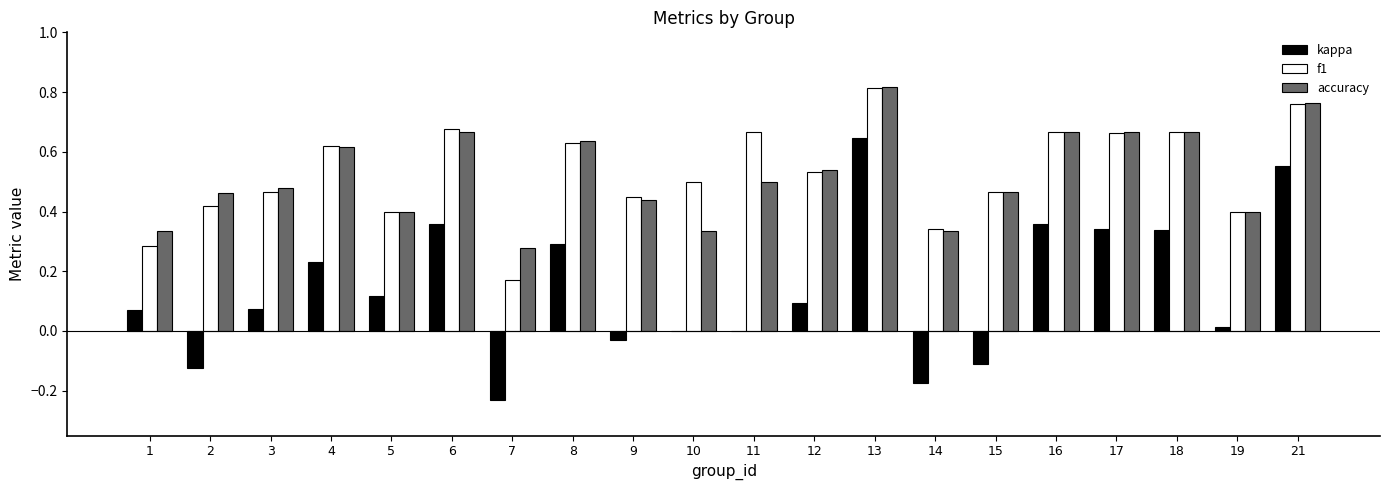

What is the sum of the accuracy values at 18 and 6?

1.3